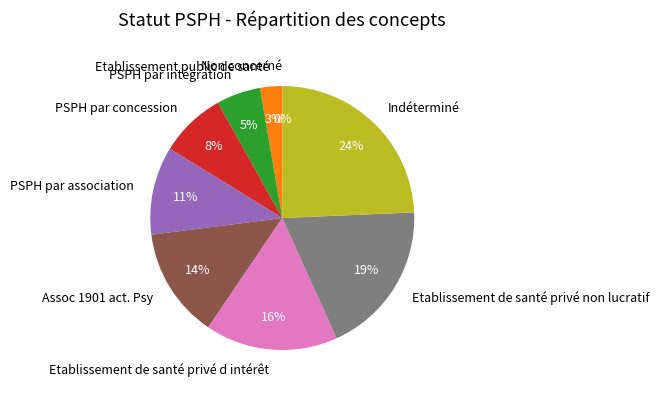

To the nearest percent, what portion does Etablissement de santé privé non lucratif represent?

19%